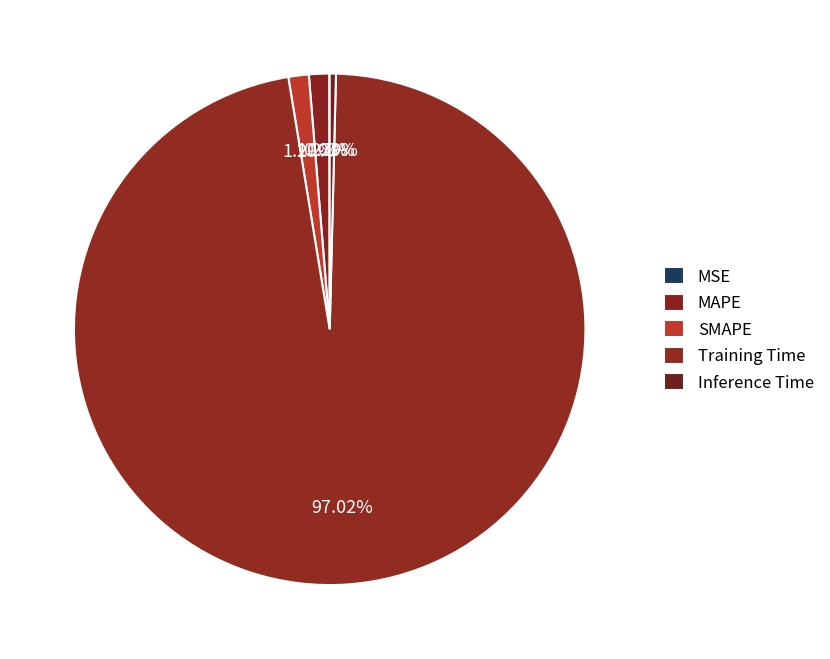

Between SMAPE and Training Time, which is larger?

Training Time